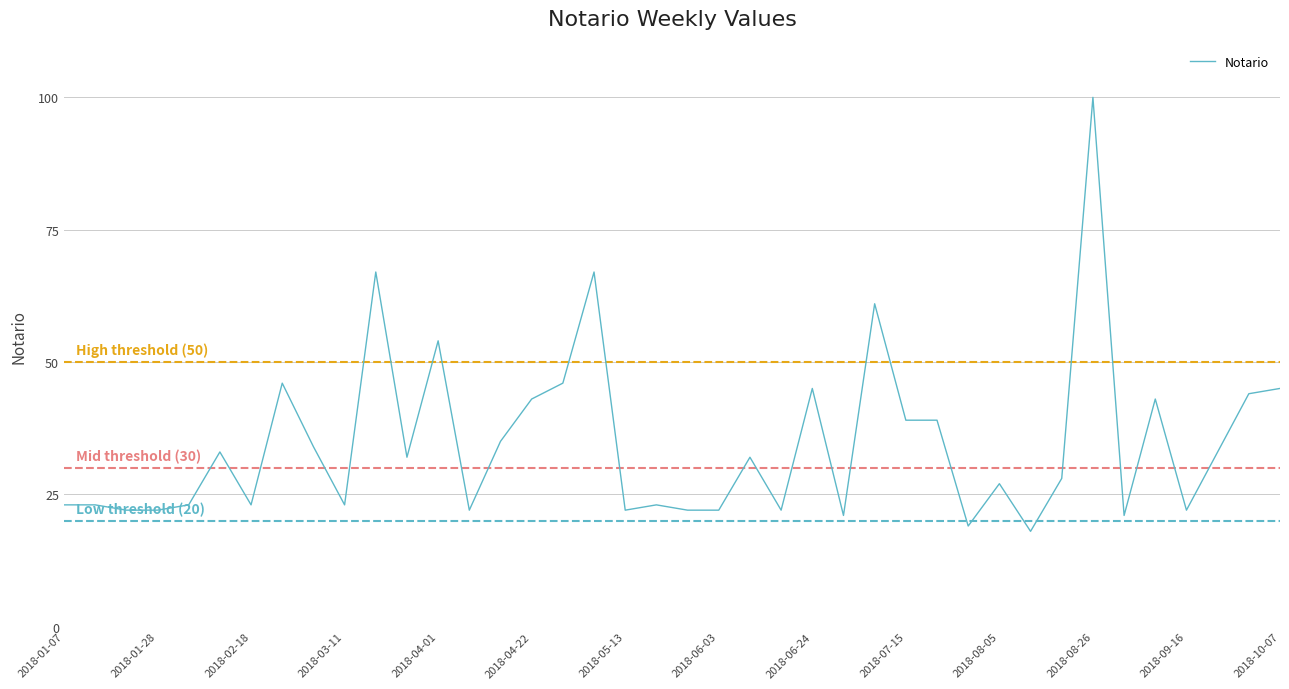

What is the difference between the maximum and minimum values?

82